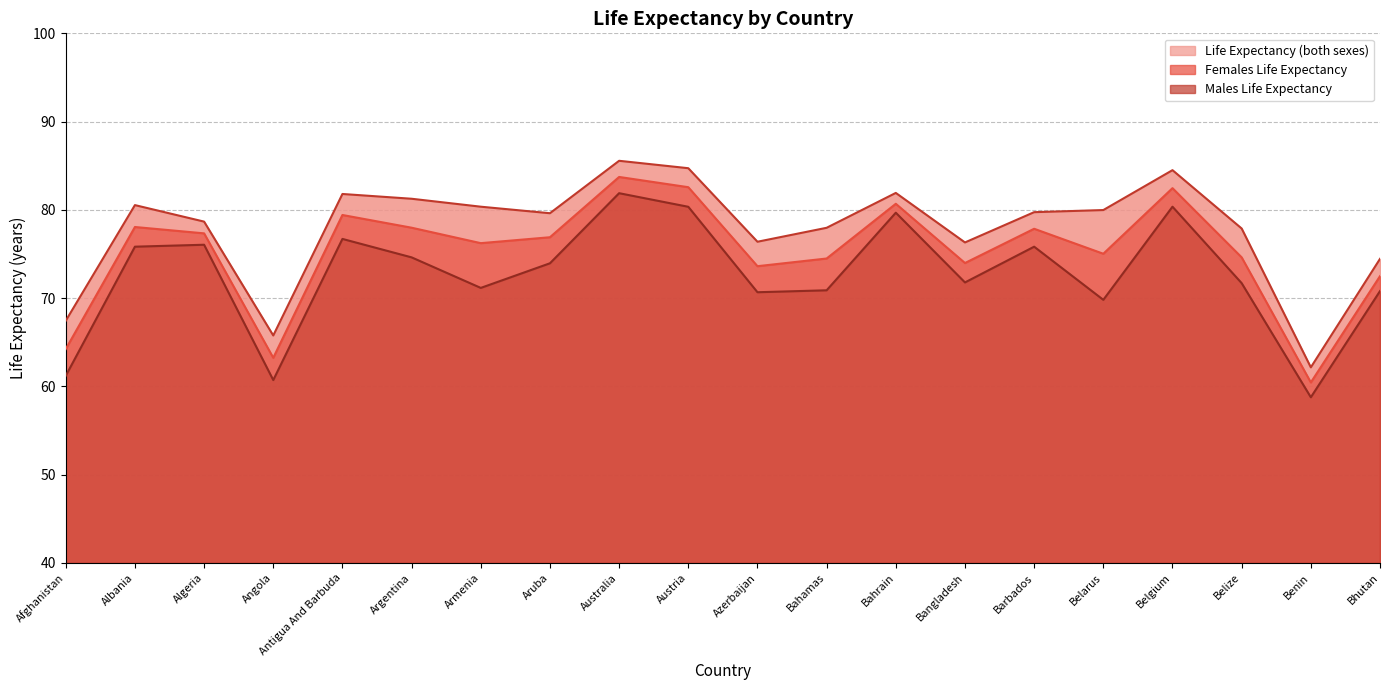

What is the greatest value displayed?

85.6